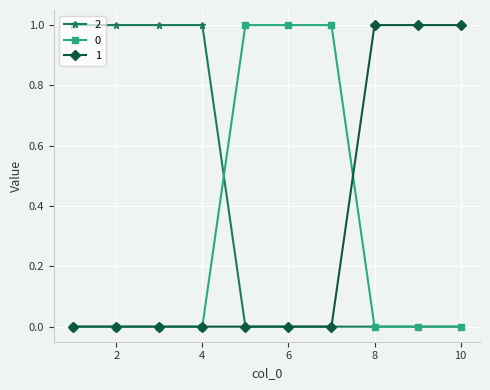

Is this an area chart (filled region under the line)?

No